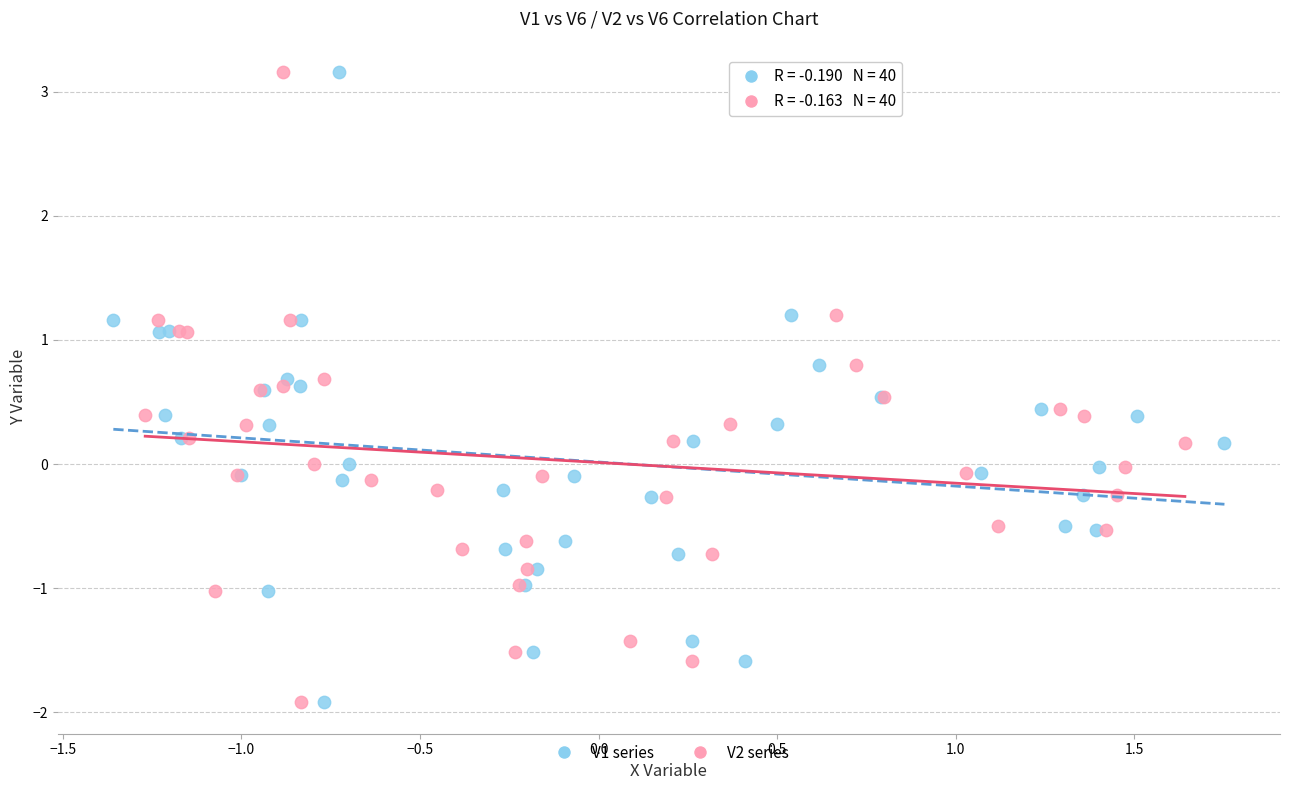

What are all the series names shown in the legend?

V1 series, V2 series